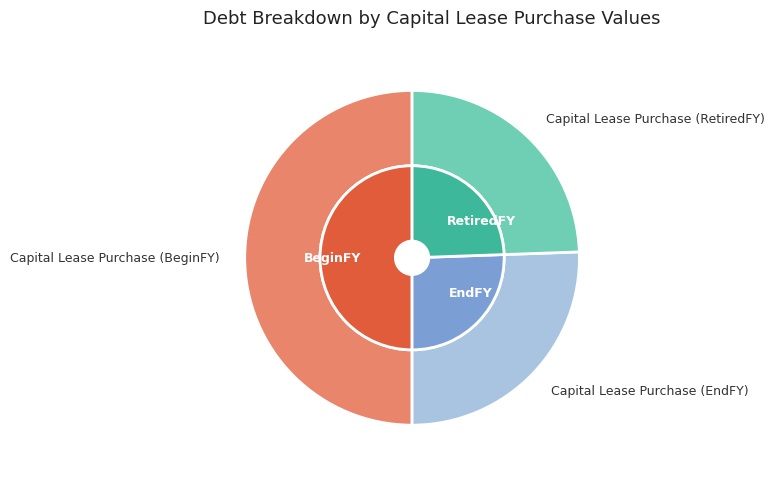

To the nearest percent, what percentage of the pie is Capital Lease Purchase (EndFY)?

26%